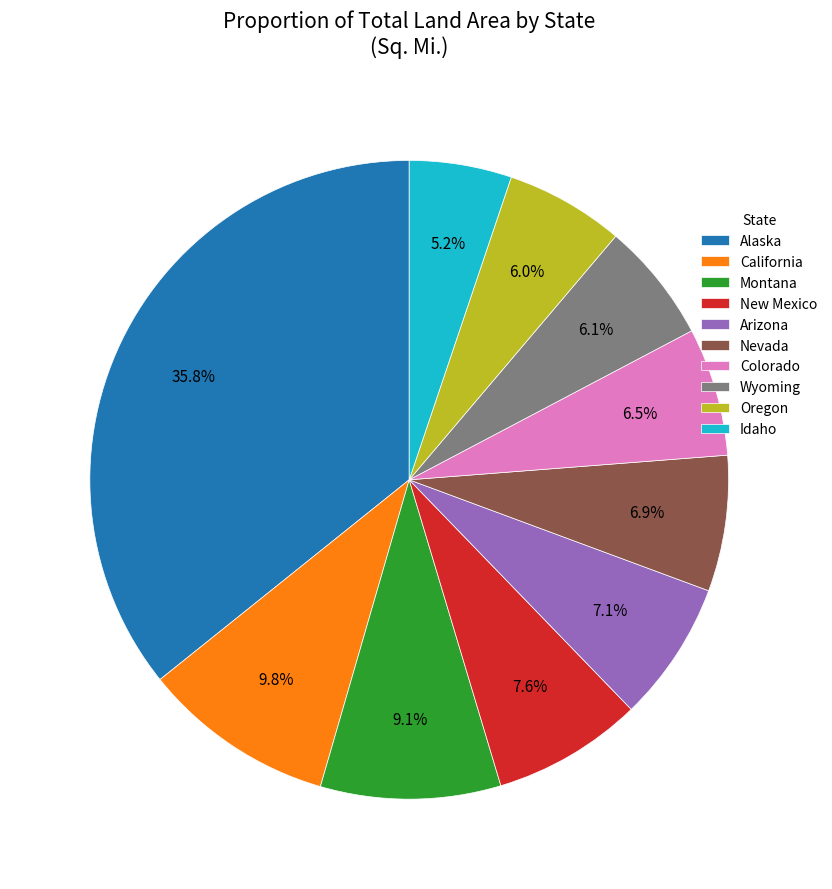

What is the ratio of the value at Oregon to the value at Montana?

0.7